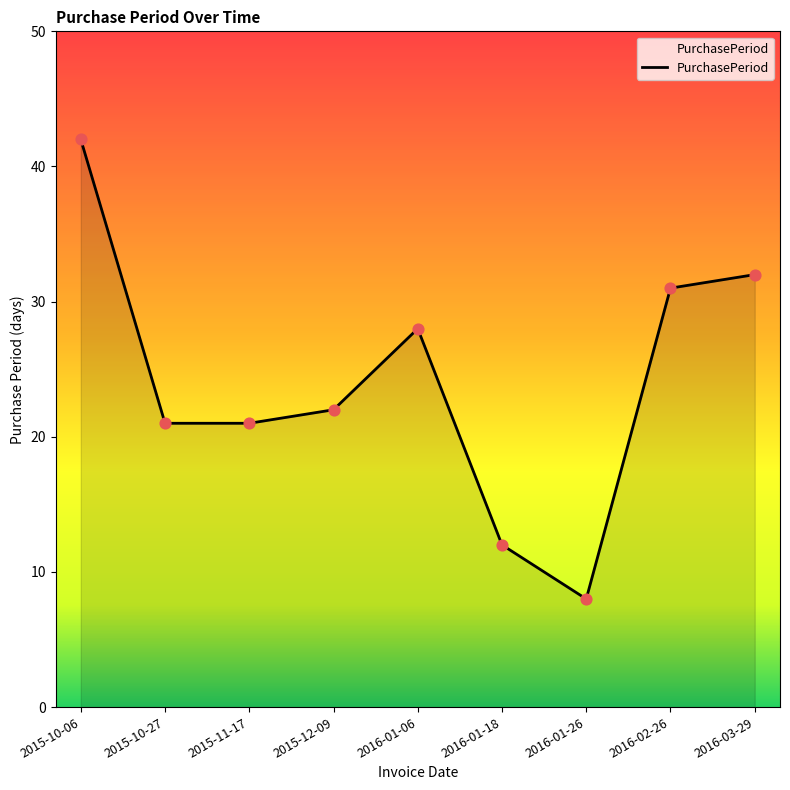

Which has a higher value, 2015-12-09 or 2016-02-26?

2016-02-26